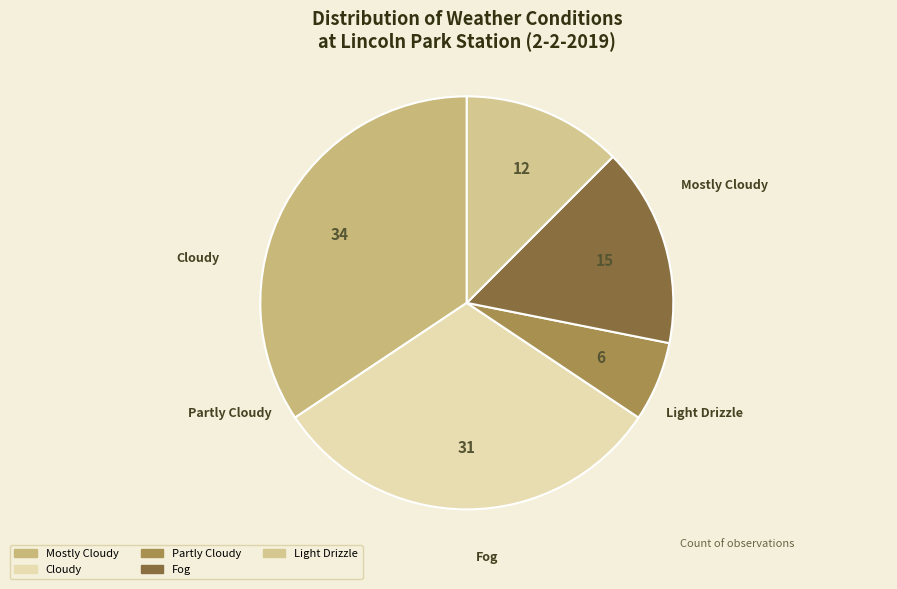

How many slices are in this pie chart?

5